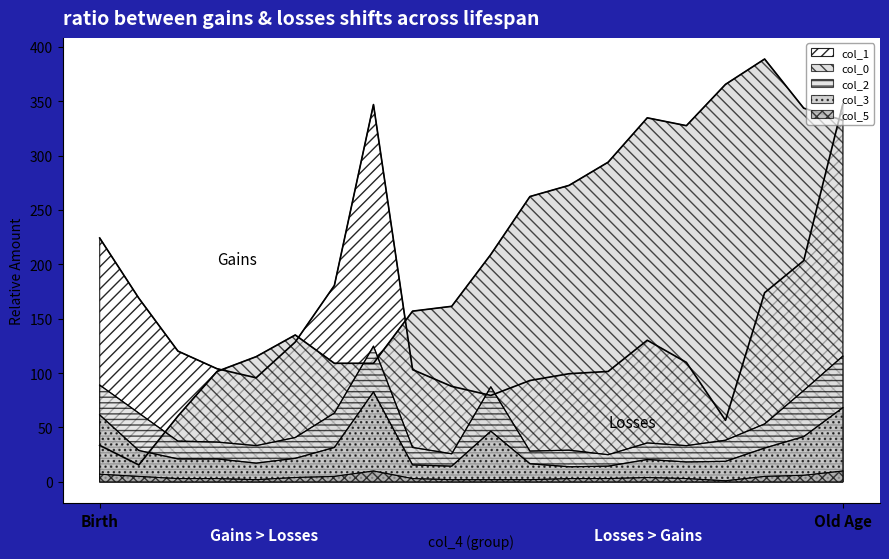

What is the average value of the col_1 series?

147.7